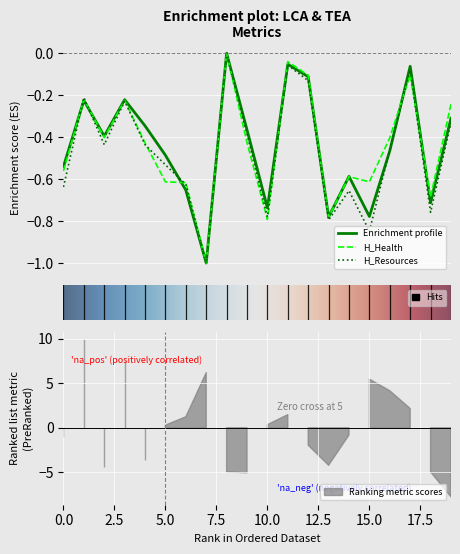

Count the number of categories in the chart.

20